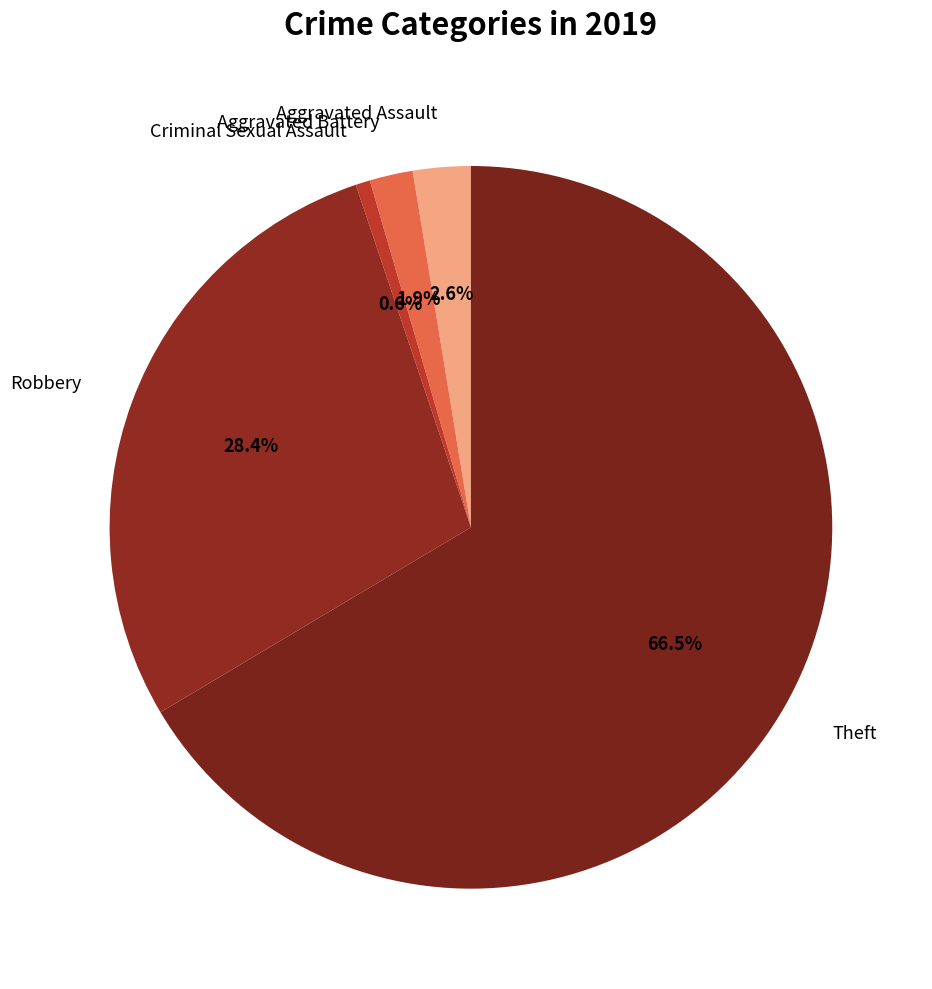

Between Theft and Criminal Sexual Assault, which is larger?

Theft